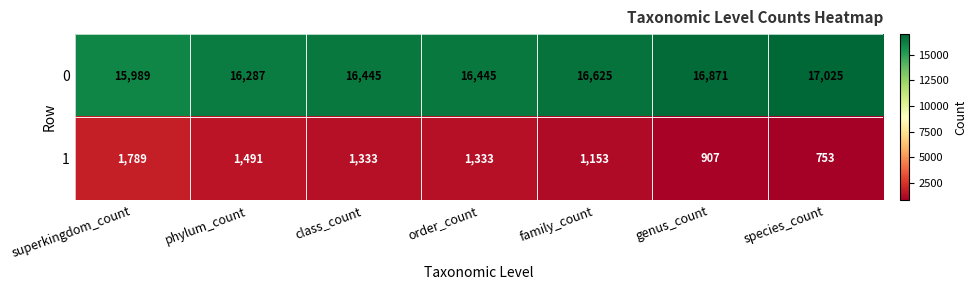

What is the spread (max minus min) of values at superkingdom_count?

14200